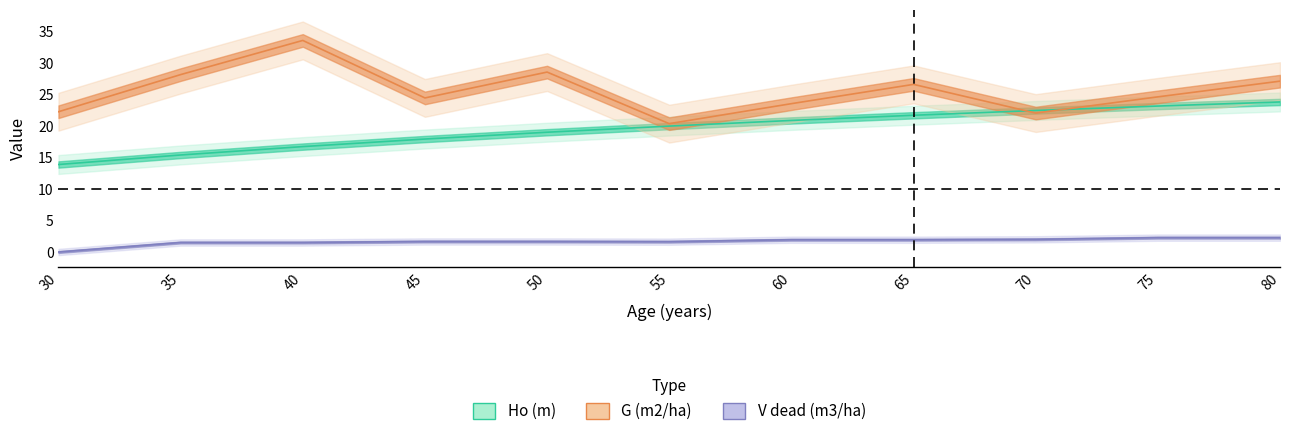

True or false: Ho (m) has more than 0 interior local peaks.

False